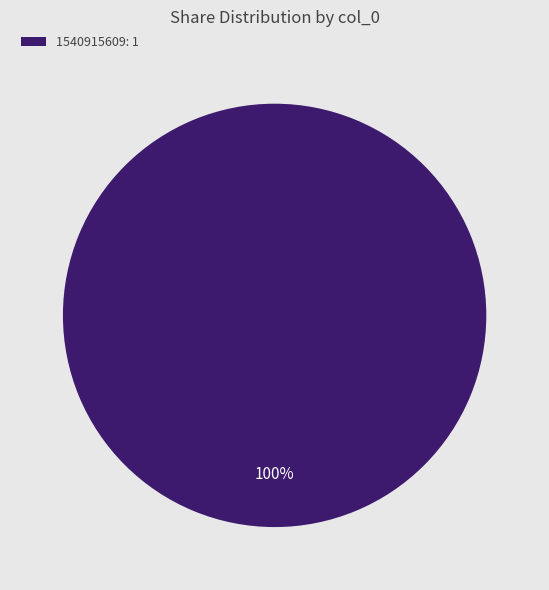

The 1540915609: 1 slice represents 100% of the pie. True or false?

True